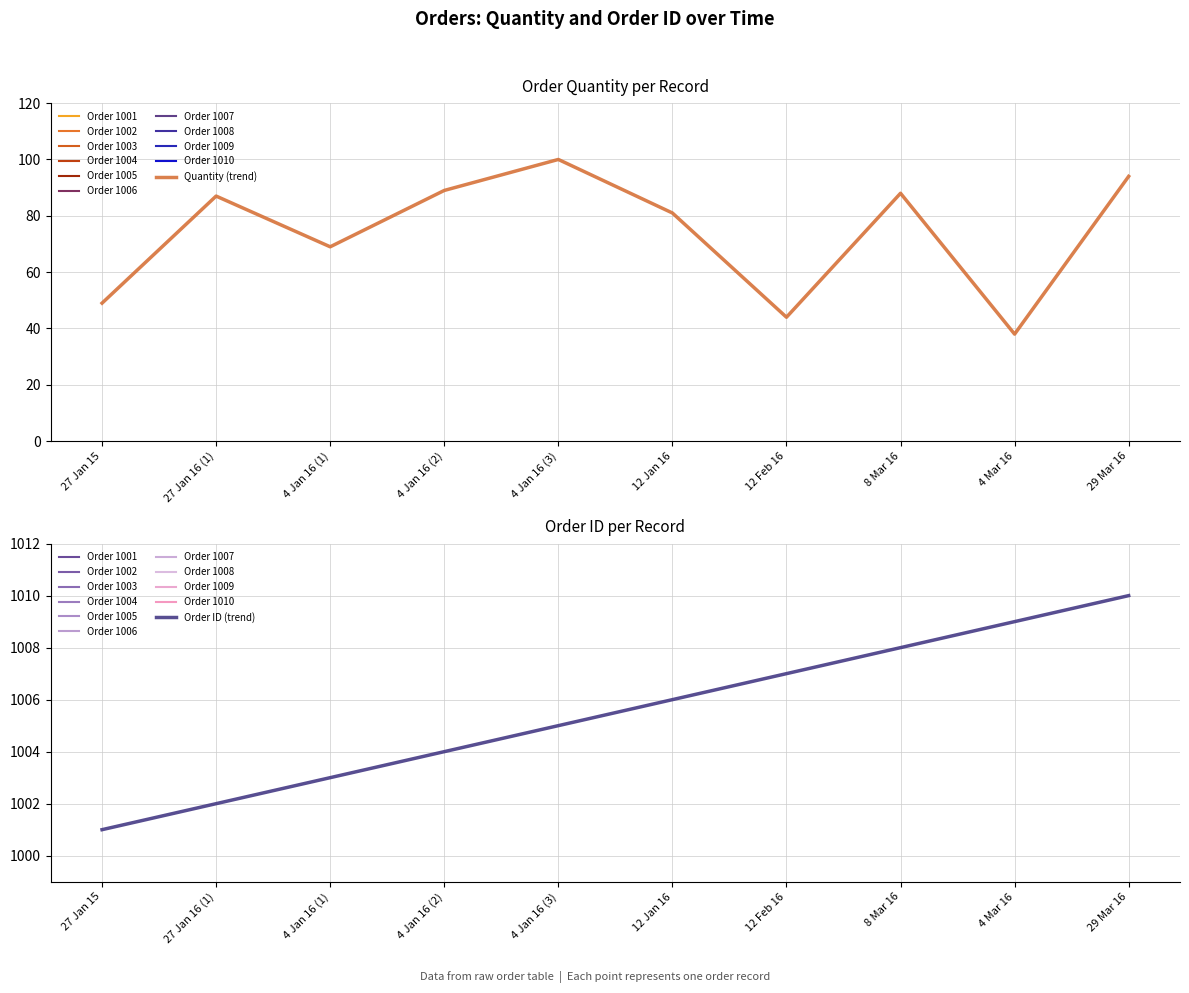

What is the lowest value of the Order ID series?

1001